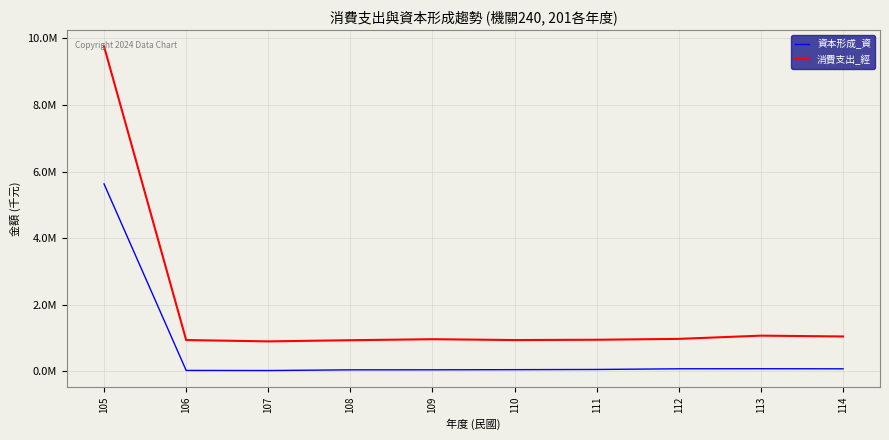

The 資本形成_資 series shows 5629686 at 105. True or false?

True